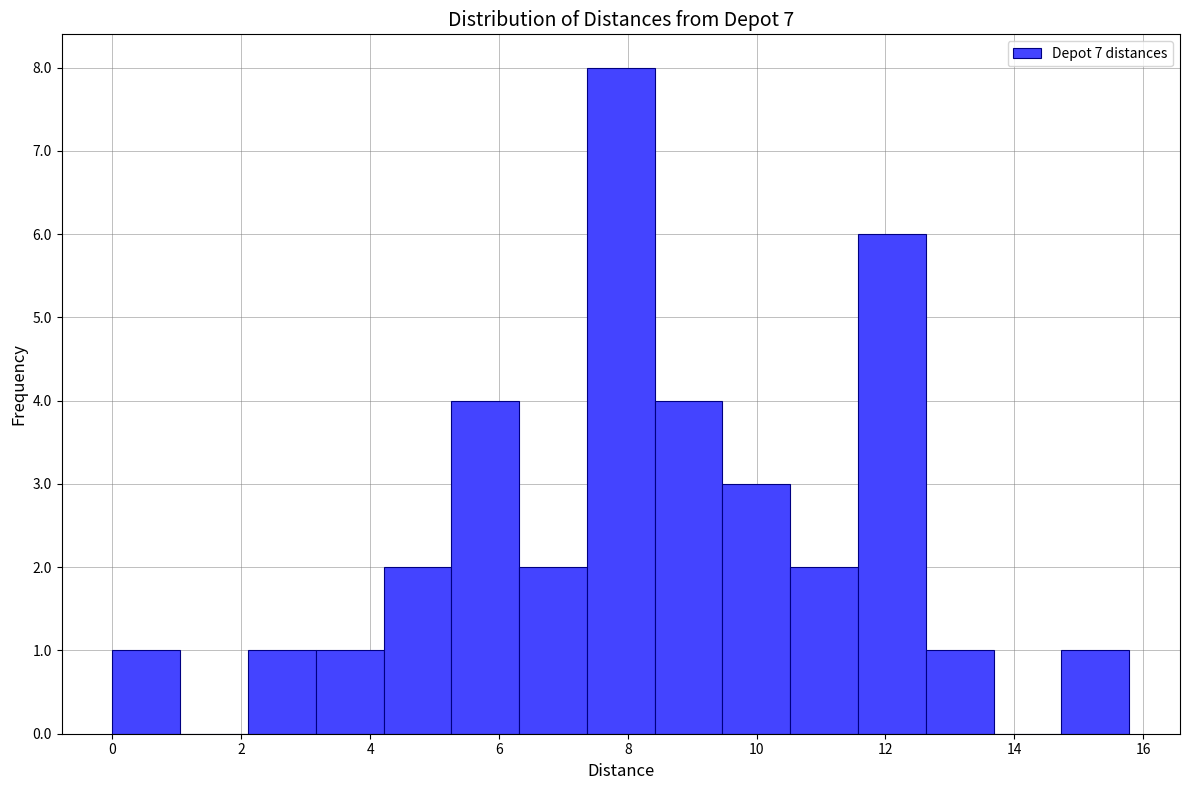

Reading left to right, transcribe this chart: for each bar, give the range it covers on the x-axis and its height. Neither the bar edges nor the heights are printed on the chart, so give them approximately, as read against the axes.

0.0 to 1.0: 1
1.0 to 2.2: 0
2.2 to 3.2: 1
3.2 to 4.2: 1
4.2 to 5.2: 2
5.2 to 6.4: 4
6.4 to 7.4: 2
7.4 to 8.4: 8
8.4 to 9.4: 4
9.4 to 10.6: 3
10.6 to 11.6: 2
11.6 to 12.6: 6
12.6 to 13.6: 1
13.6 to 14.8: 0
14.8 to 15.8: 1